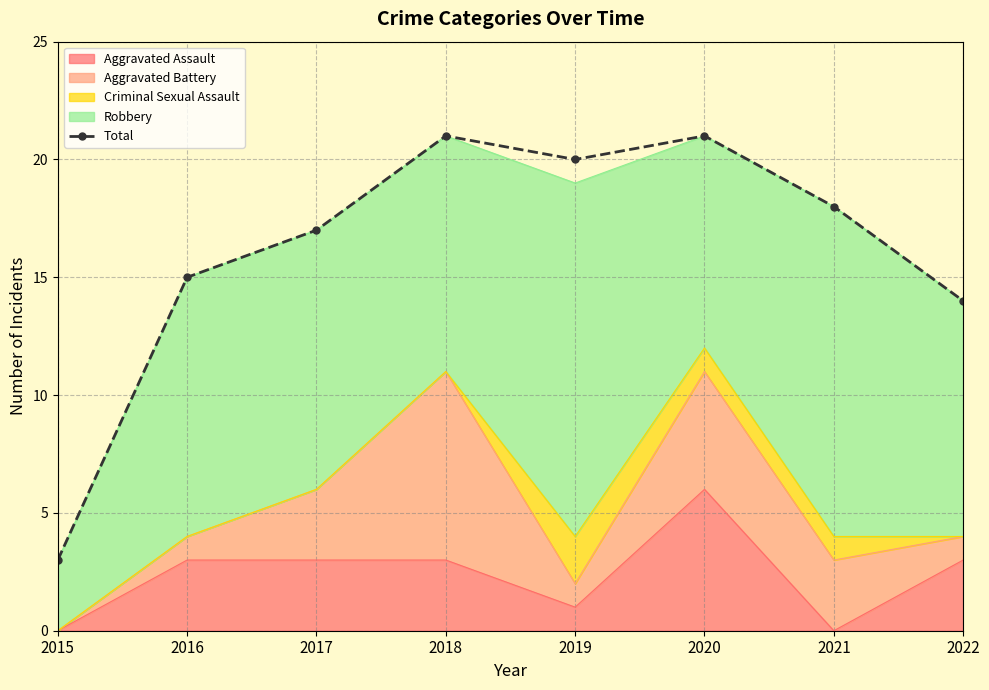

The chart shows a value of 18 at 2021. True or false?

True